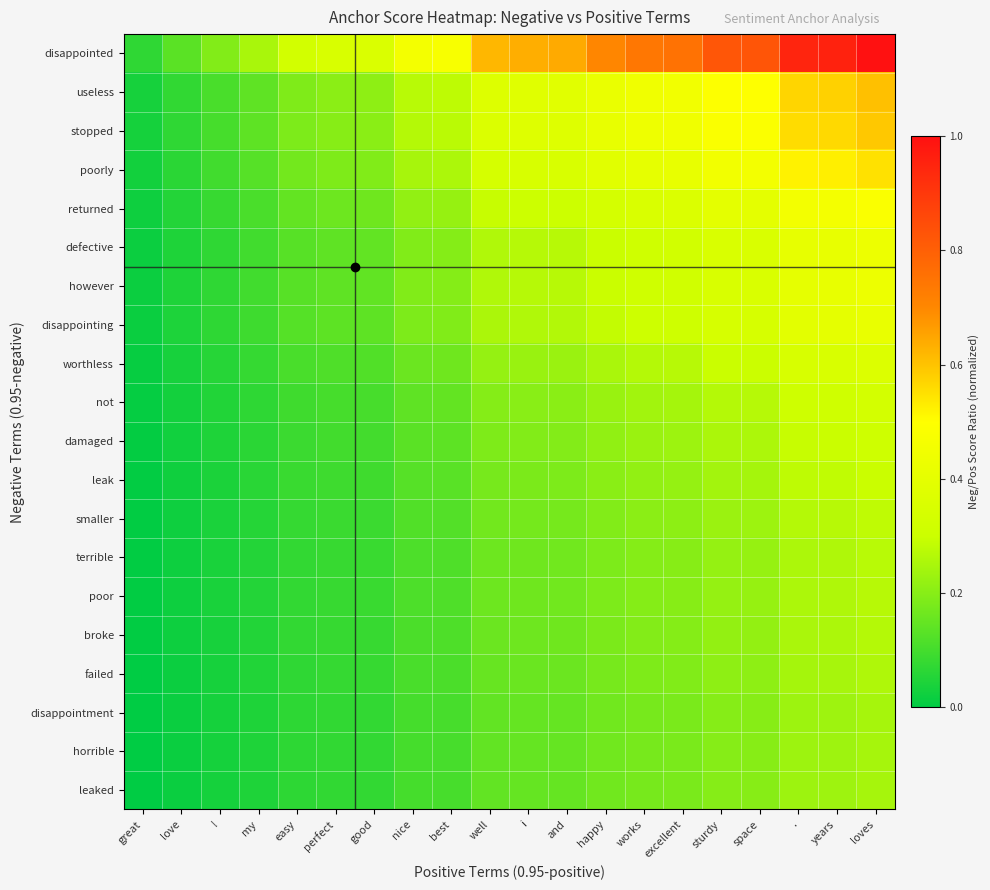

Which series has the widest spread of values?

disappointed